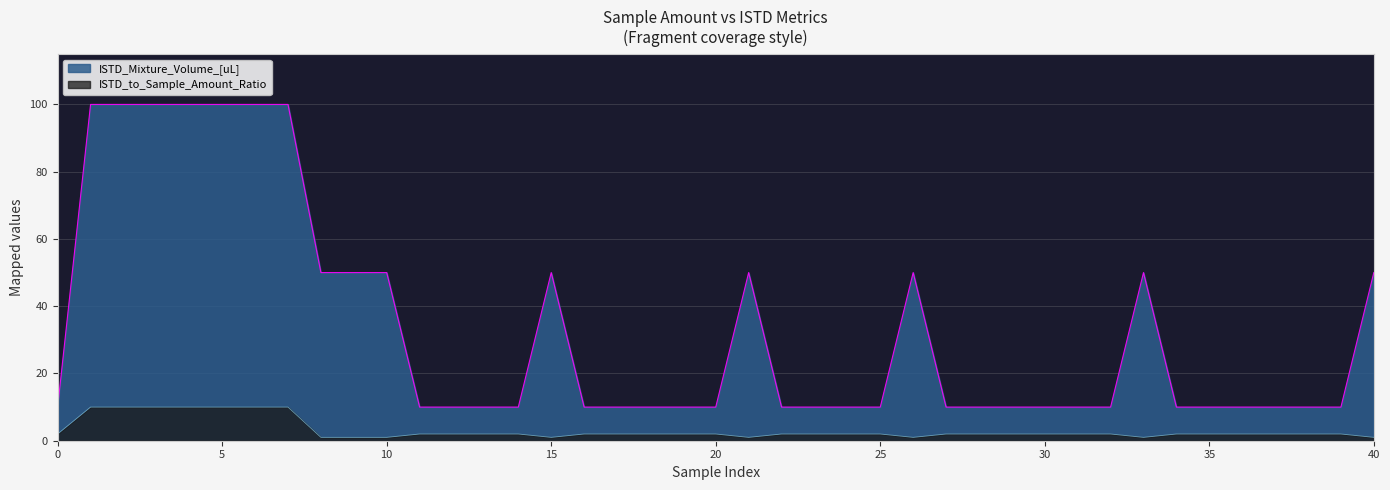

Which series has the largest total across all categories?

ISTD_Mixture_Volume_[uL]